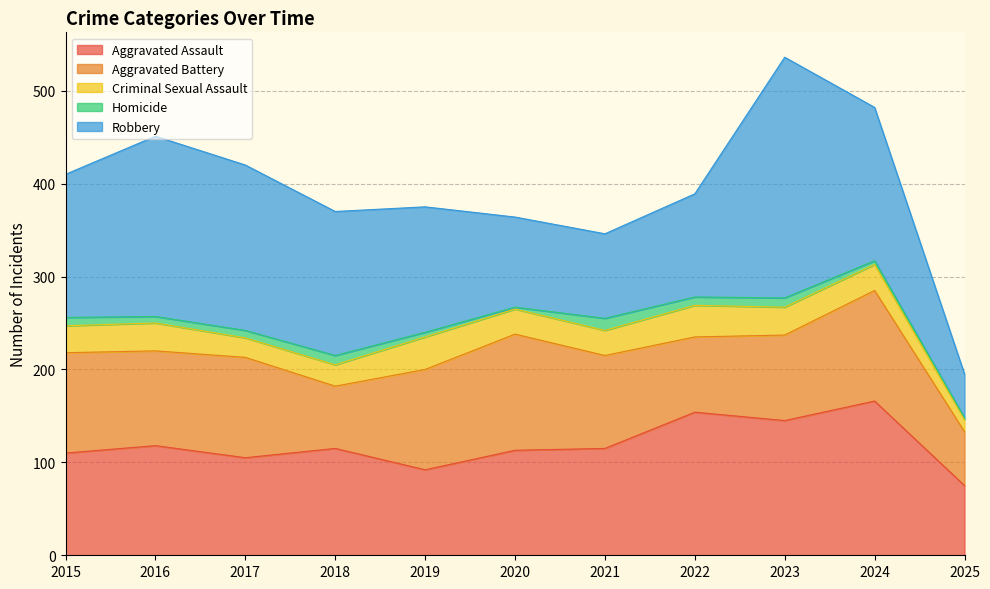

What is the total value across all series at 2022?

389